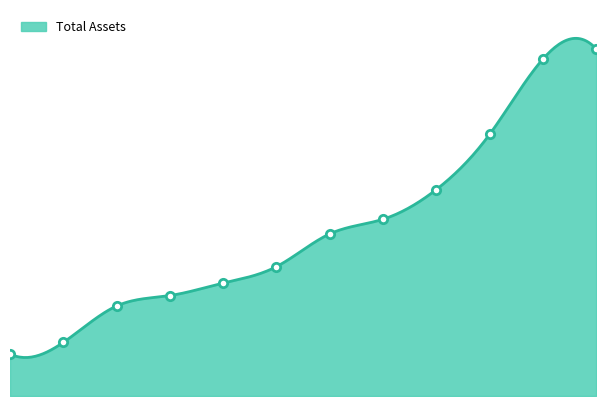

The chart shows a value of 1098 at Mar 2014. True or false?

False